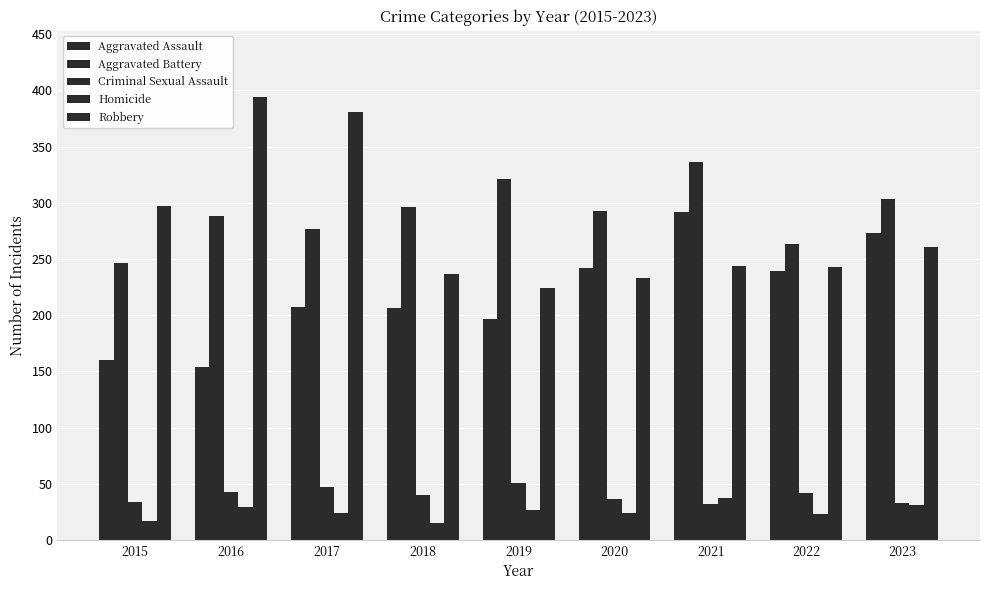

The Criminal Sexual Assault series shows 16 at 2023. True or false?

False